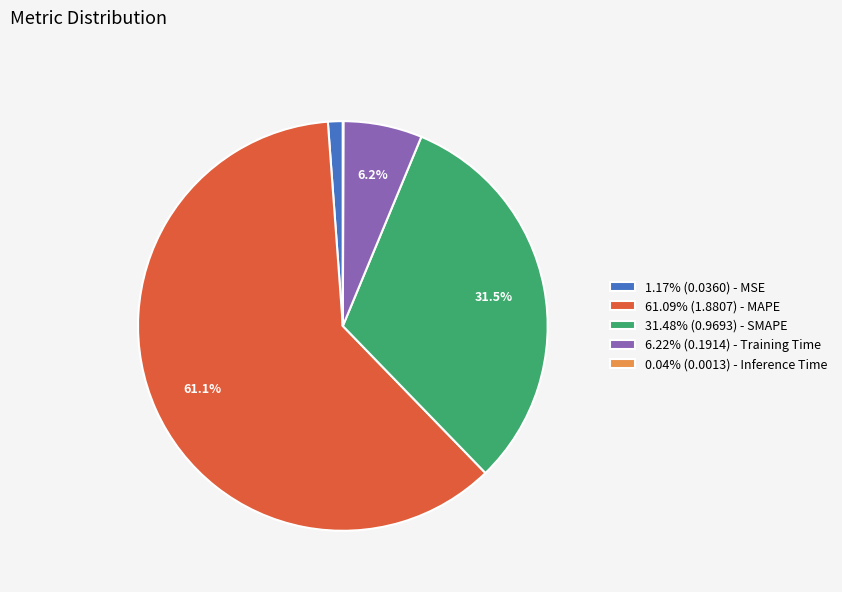

What percentage do 6.22% (0.1914) - Training Time and 61.09% (1.8807) - MAPE together represent?

67.3%